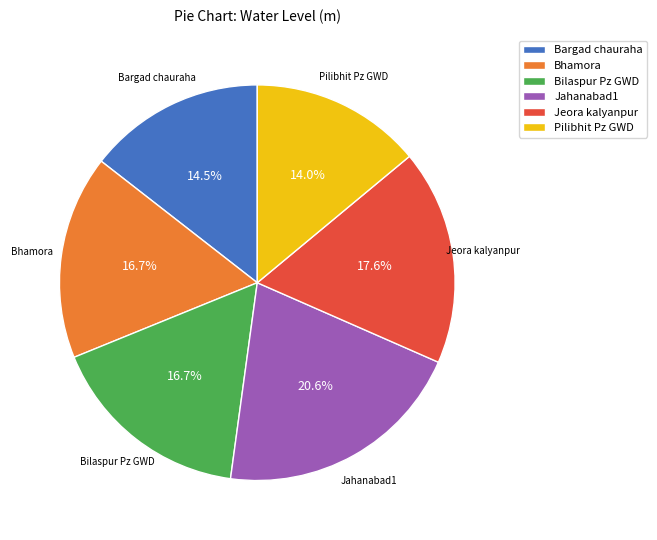

Combined, what portion of the pie is Jahanabad1 and Bhamora?

37.3%